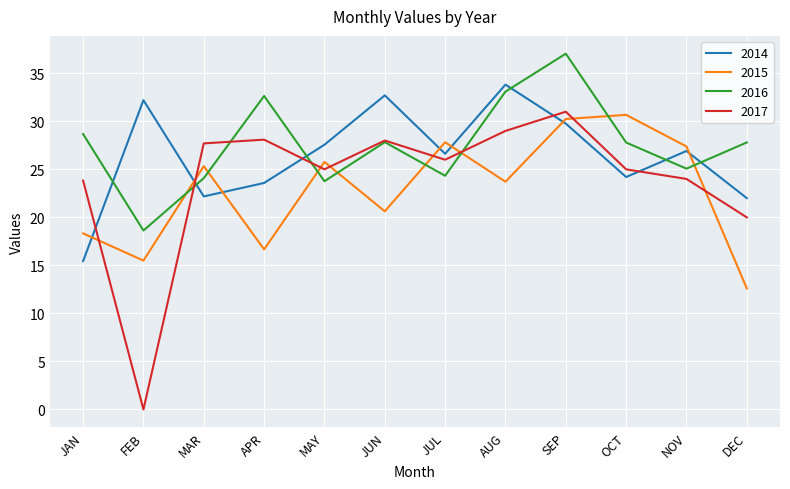

Which series has the largest range (max minus min)?

2017